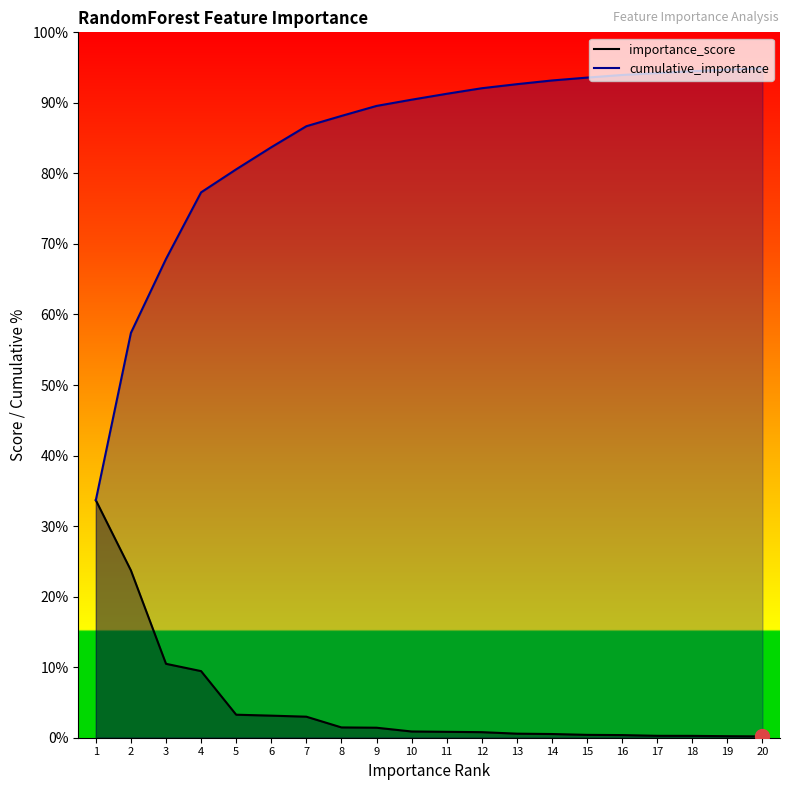

Which series has the widest spread of values?

cumulative_importance